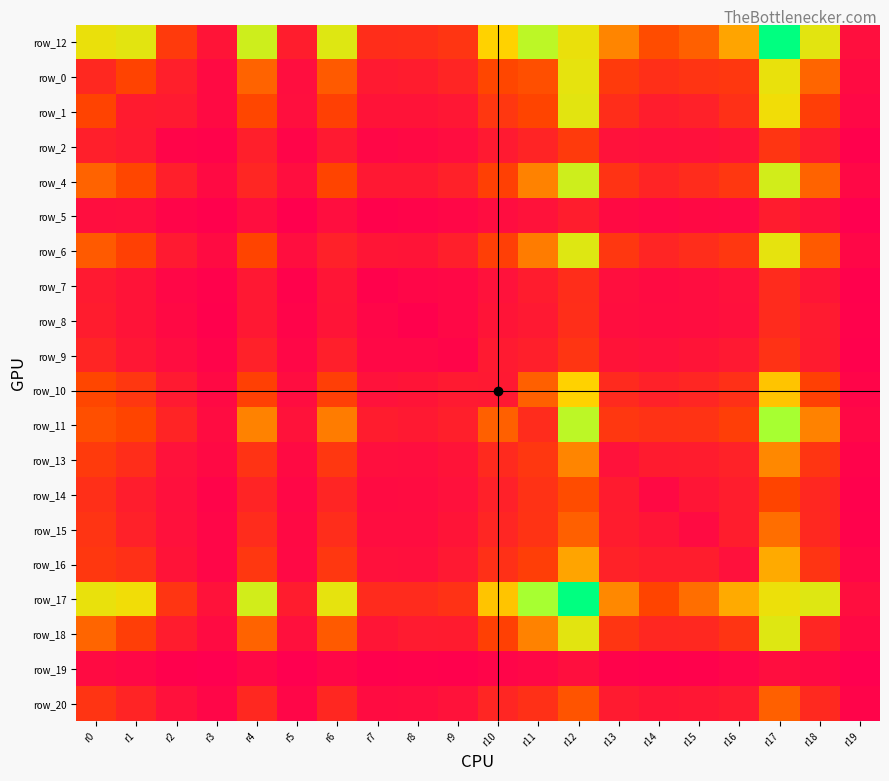

At which label does row_14 reach its minimum?

r19